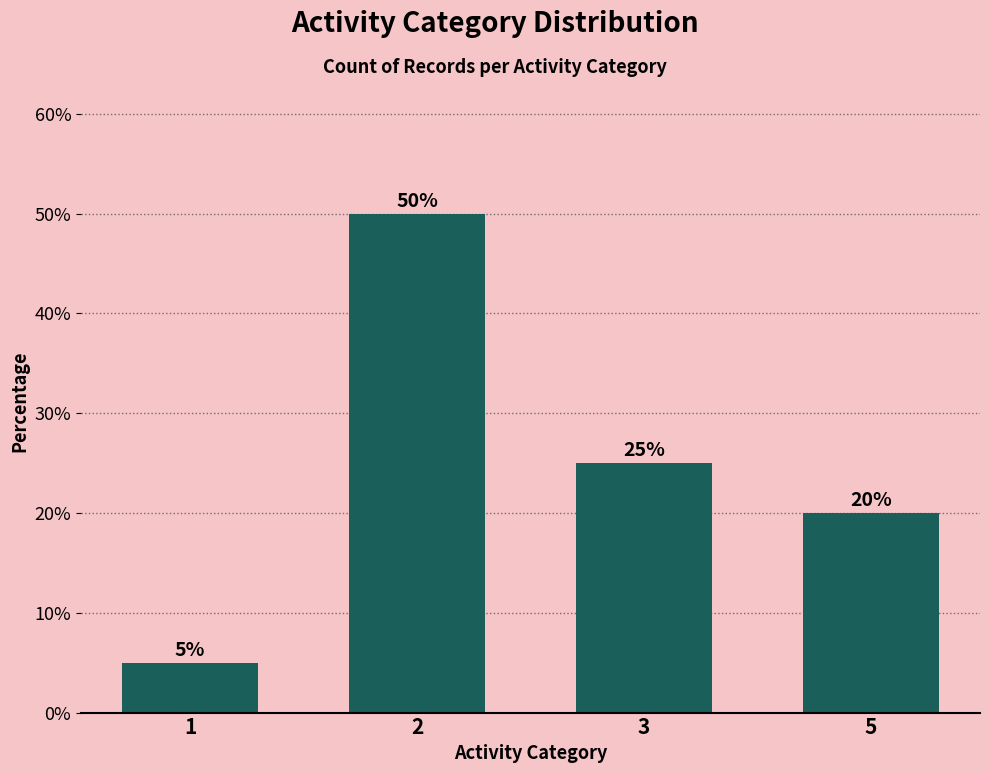

What is the approximate value at 5, to the nearest 10?

20